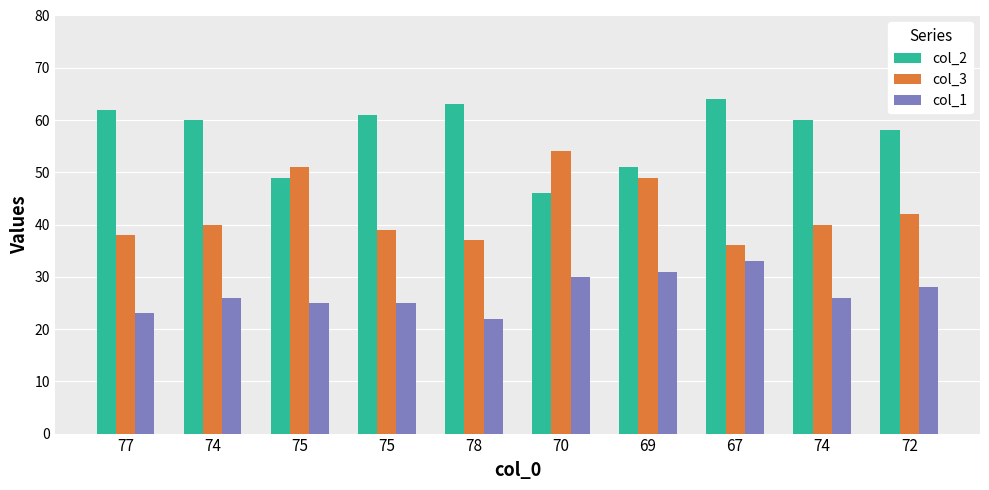

Which has a higher value, 69 or 75?

75